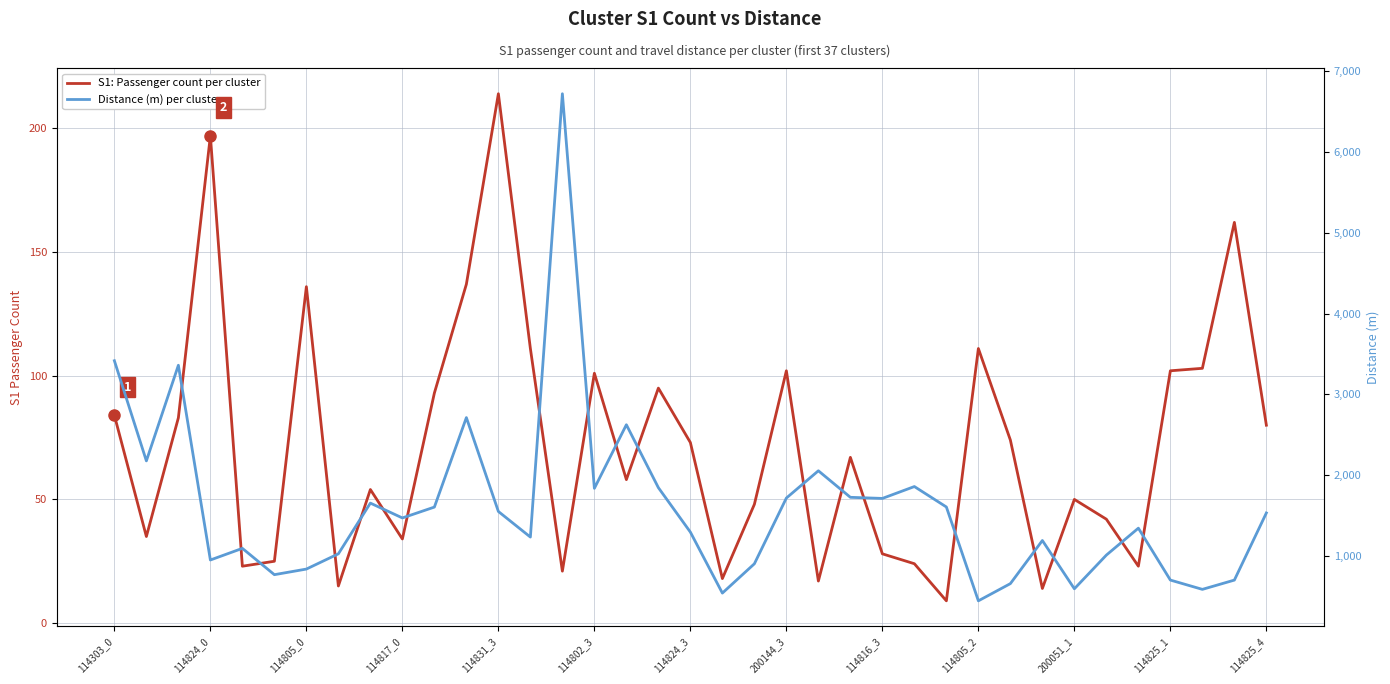

Between 114805_0 and 114816_3, which is larger?

114805_0